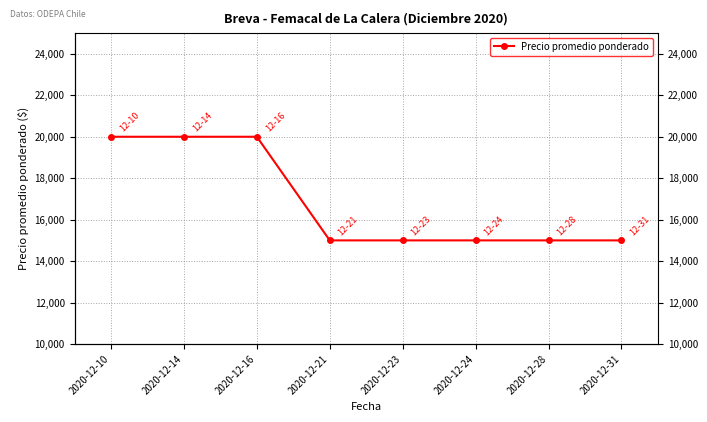

The value at 2020-12-24 is 15000. True or false?

True